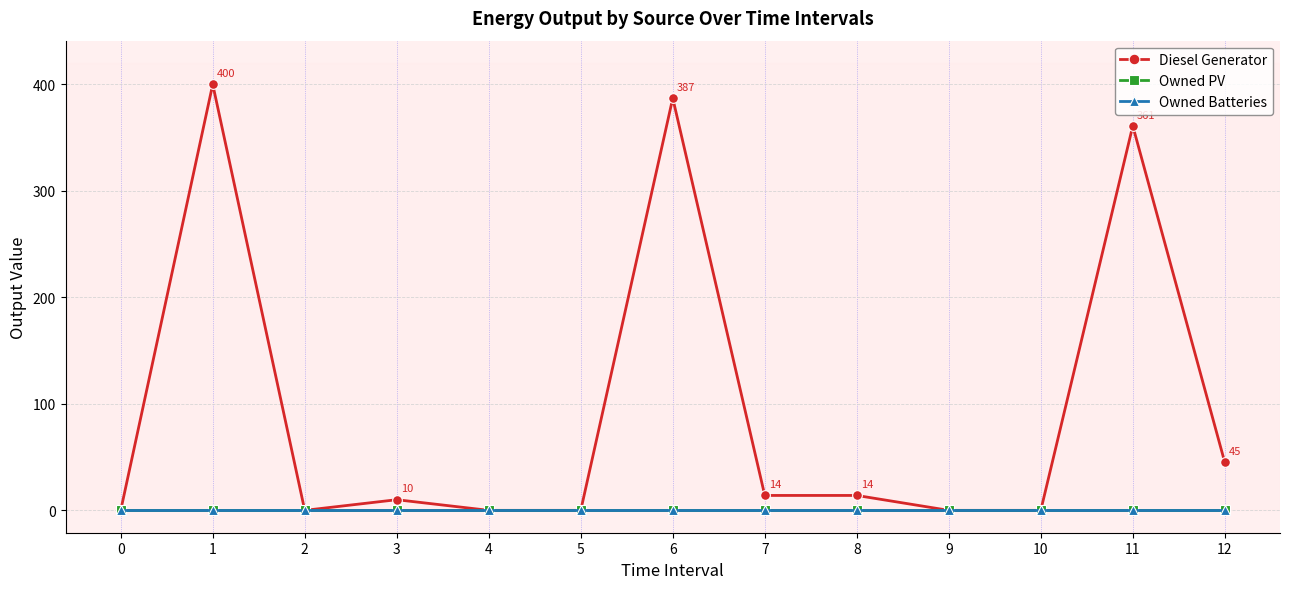

Reading left to right, what are all the values shown in this chart?

Diesel Generator: 0=0	1=400	2=0	3=10	4=0	5=0	6=387	7=14	8=14	9=0	10=0	11=361	12=45
Owned PV: 0=0	1=0	2=0	3=0	4=0	5=0	6=0	7=0	8=0	9=0	10=0	11=0	12=0
Owned Batteries: 0=0	1=0	2=0	3=0	4=0	5=0	6=0	7=0	8=0	9=0	10=0	11=0	12=0